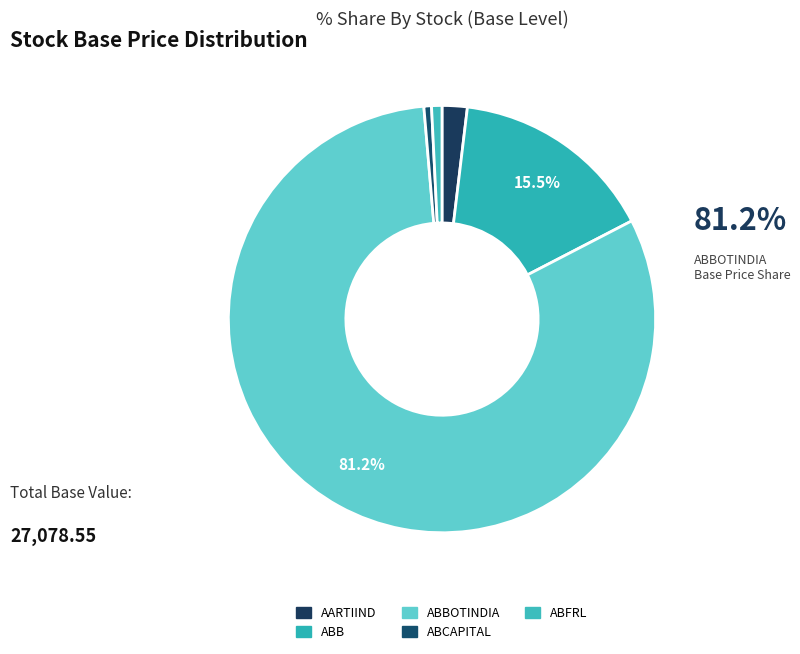

Which category has the smallest portion of the pie?

ABCAPITAL